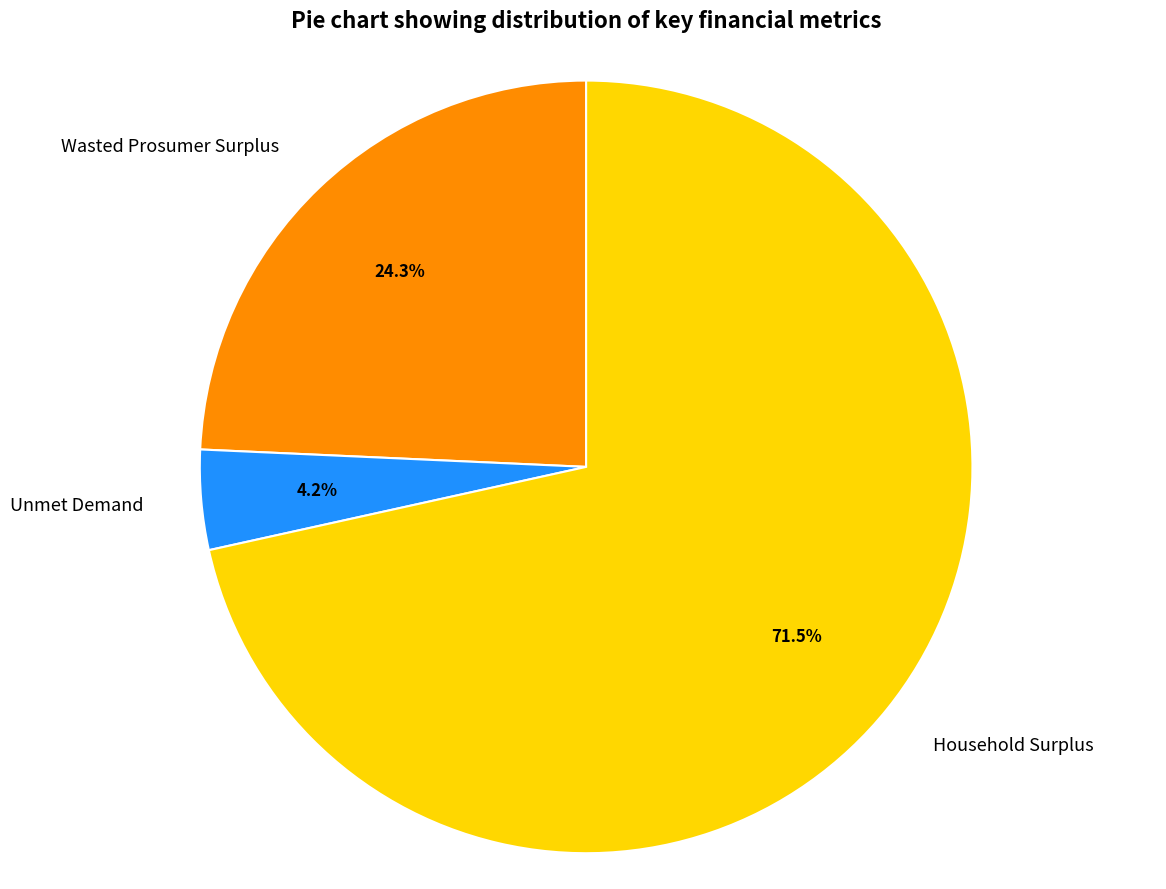

To the nearest percent, what is the difference between the largest and smallest slice percentages?

67%